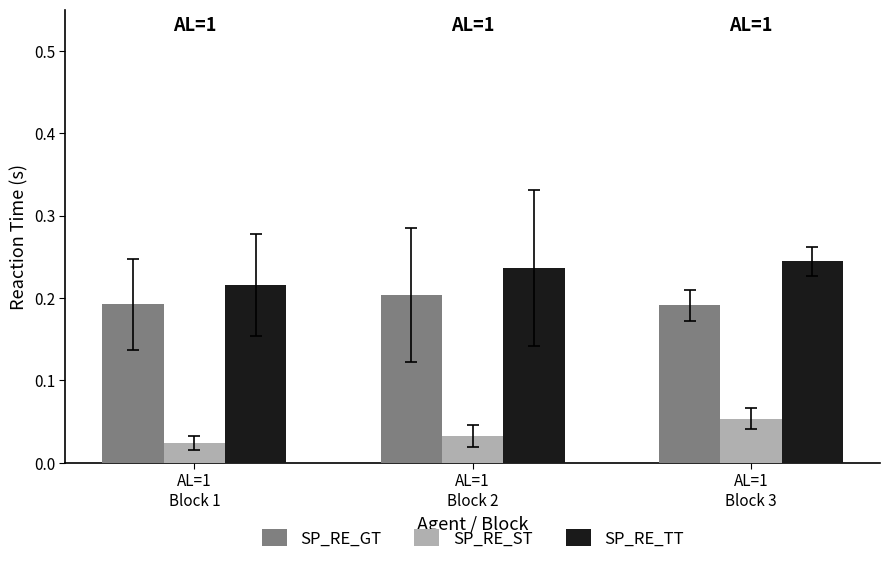

Which series changed the most between AL=1
Block 1 and AL=1
Block 3?

SP_RE_ST